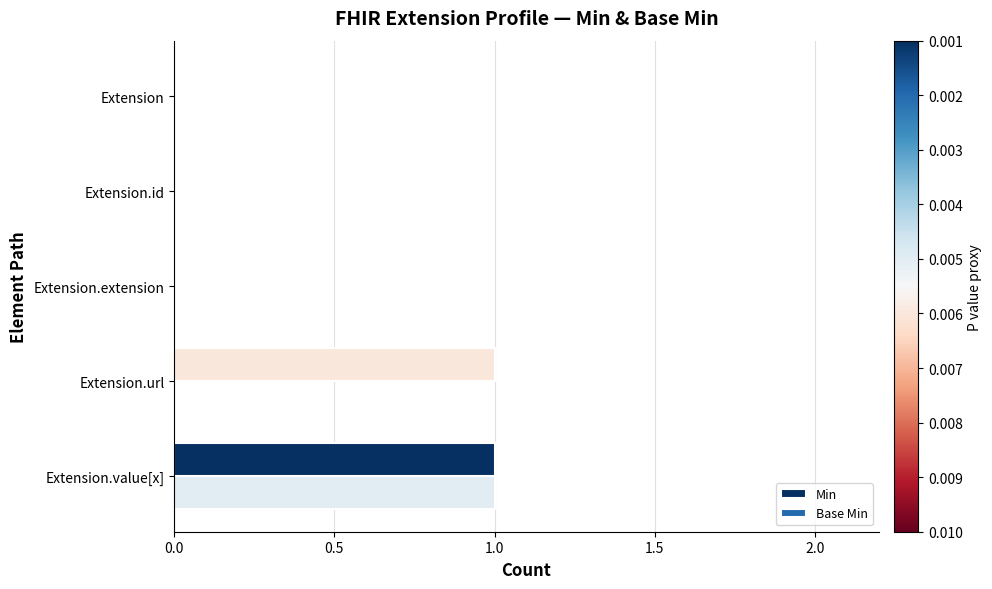

Reading right to left, extract all data points from this chart.

Min: 1	0	0	0	0
Base Min: 1	1	0	0	0